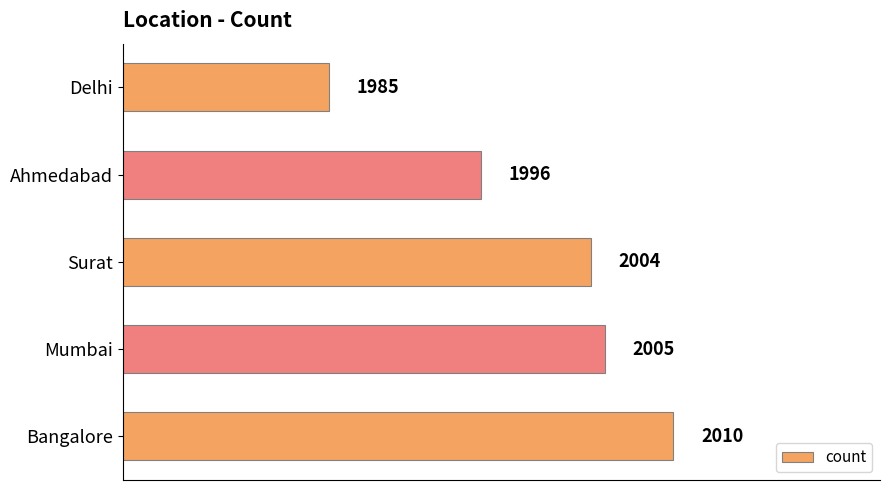

At which label is the value closest to 1997?

Ahmedabad